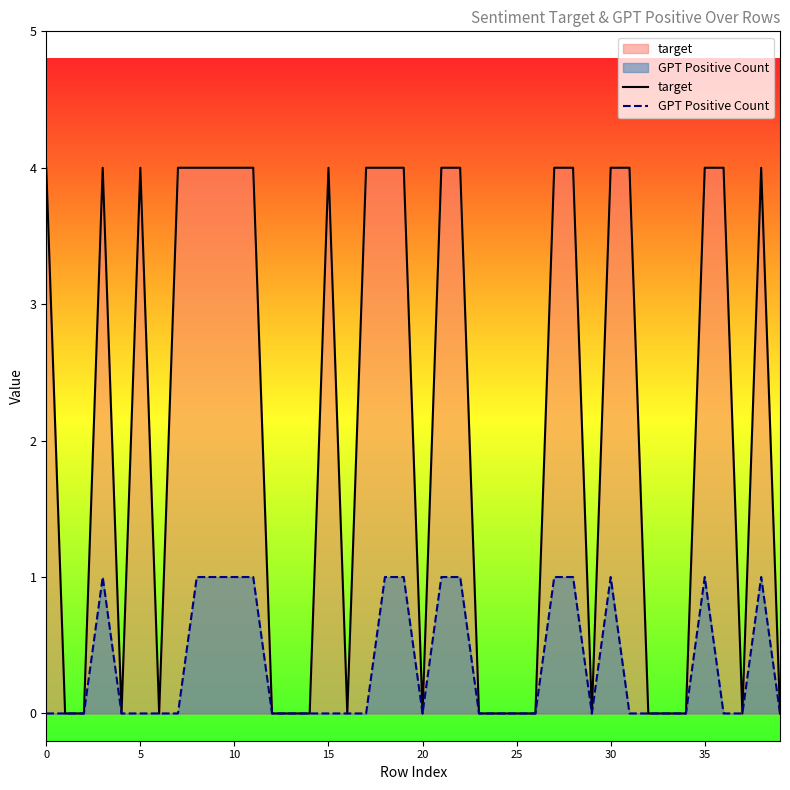

List the series in order of their overall mean, lowest first.

GPT Positive Count, target